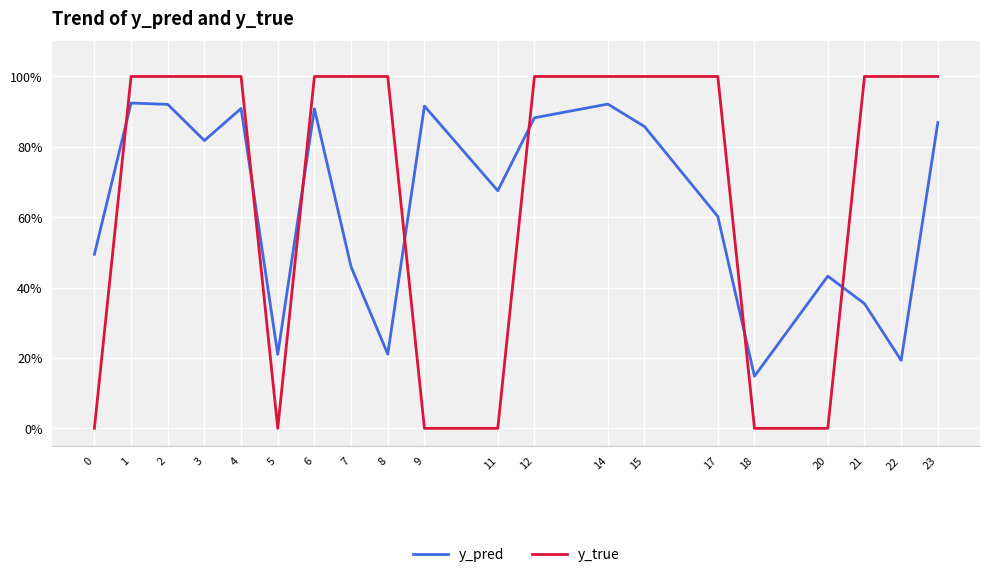

Does the chart display data point markers on the line(s)?

No